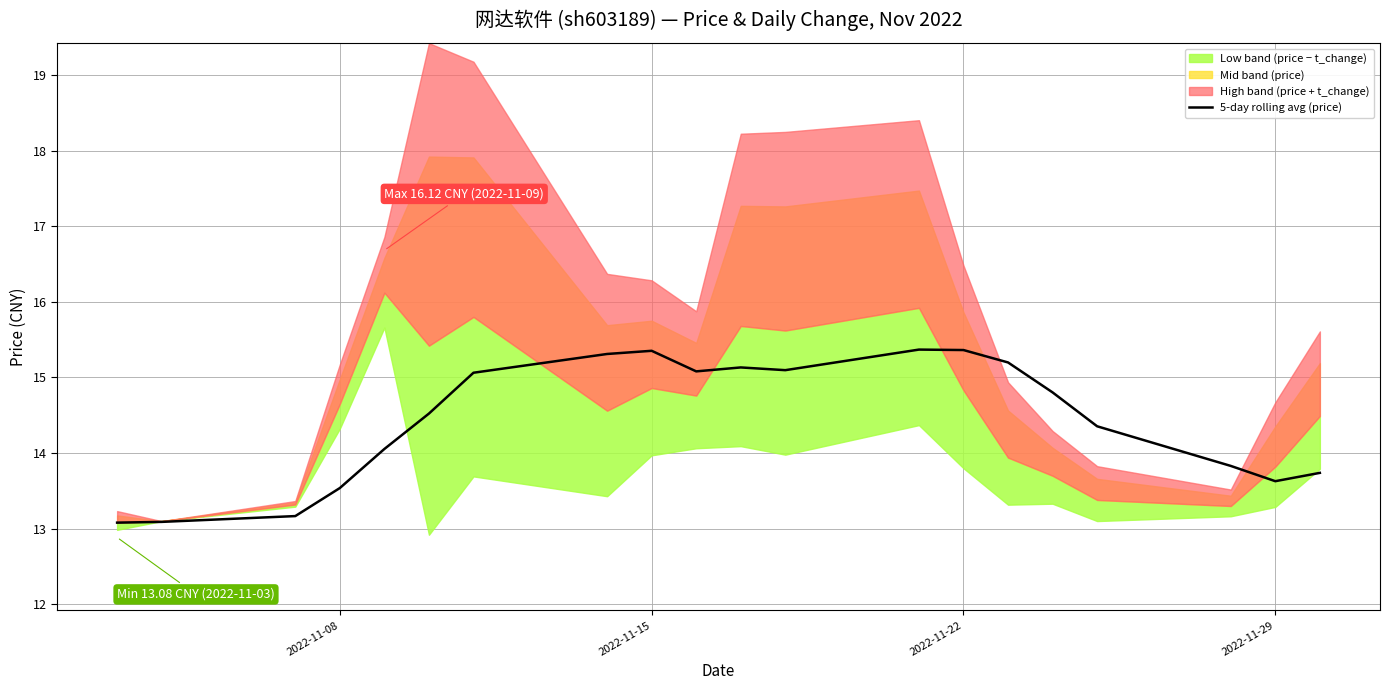

What is the highest value of the 5-day rolling avg (price) series?

15.4